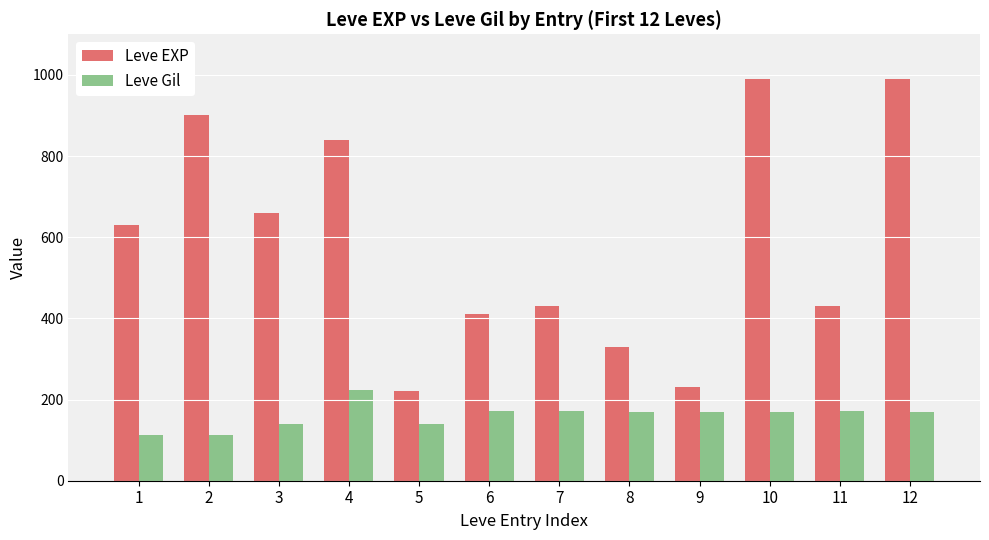

How many values in the Leve Gil series are below 170?

4